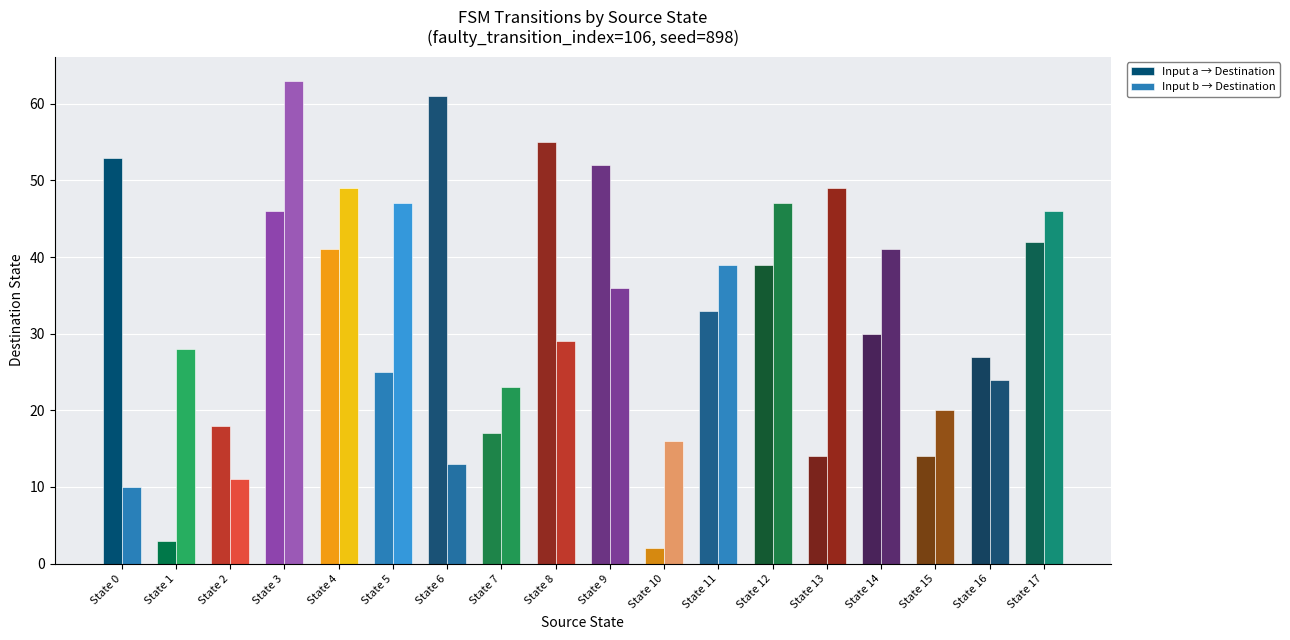

Reading right to left, what are all the values shown in this chart?

Input a → Destination: State 17=42	State 16=27	State 15=14	State 14=30	State 13=14	State 12=39	State 11=33	State 10=2	State 9=52	State 8=55	State 7=17	State 6=61	State 5=25	State 4=41	State 3=46	State 2=18	State 1=3	State 0=53
Input b → Destination: State 17=46	State 16=24	State 15=20	State 14=41	State 13=49	State 12=47	State 11=39	State 10=16	State 9=36	State 8=29	State 7=23	State 6=13	State 5=47	State 4=49	State 3=63	State 2=11	State 1=28	State 0=10